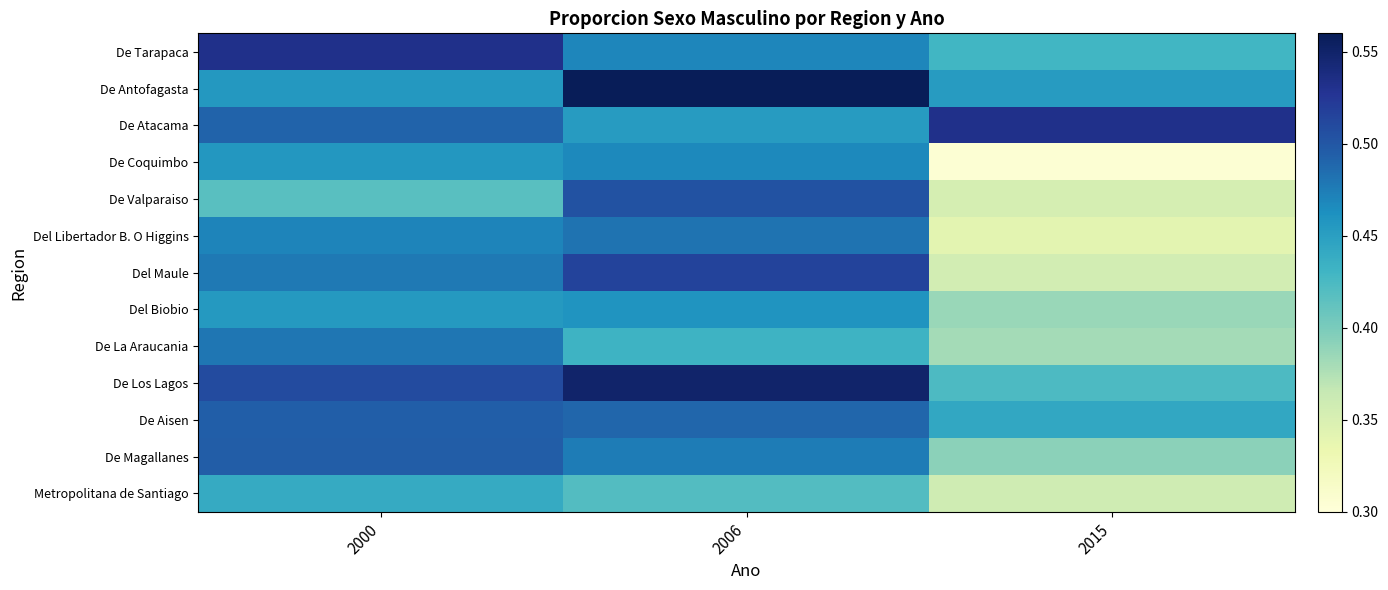

Reading left to right, list all the values displayed in this chart.

De Tarapaca: 2000=0.5	2006=0.5	2015=0.4
De Antofagasta: 2000=0.5	2006=0.6	2015=0.5
De Atacama: 2000=0.5	2006=0.5	2015=0.5
De Coquimbo: 2000=0.5	2006=0.5	2015=0.3
De Valparaiso: 2000=0.4	2006=0.5	2015=0.4
Del Libertador B. O Higgins: 2000=0.5	2006=0.5	2015=0.3
Del Maule: 2000=0.5	2006=0.5	2015=0.4
Del Biobio: 2000=0.5	2006=0.5	2015=0.4
De La Araucania: 2000=0.5	2006=0.4	2015=0.4
De Los Lagos: 2000=0.5	2006=0.5	2015=0.4
De Aisen: 2000=0.5	2006=0.5	2015=0.4
De Magallanes: 2000=0.5	2006=0.5	2015=0.4
Metropolitana de Santiago: 2000=0.4	2006=0.4	2015=0.4